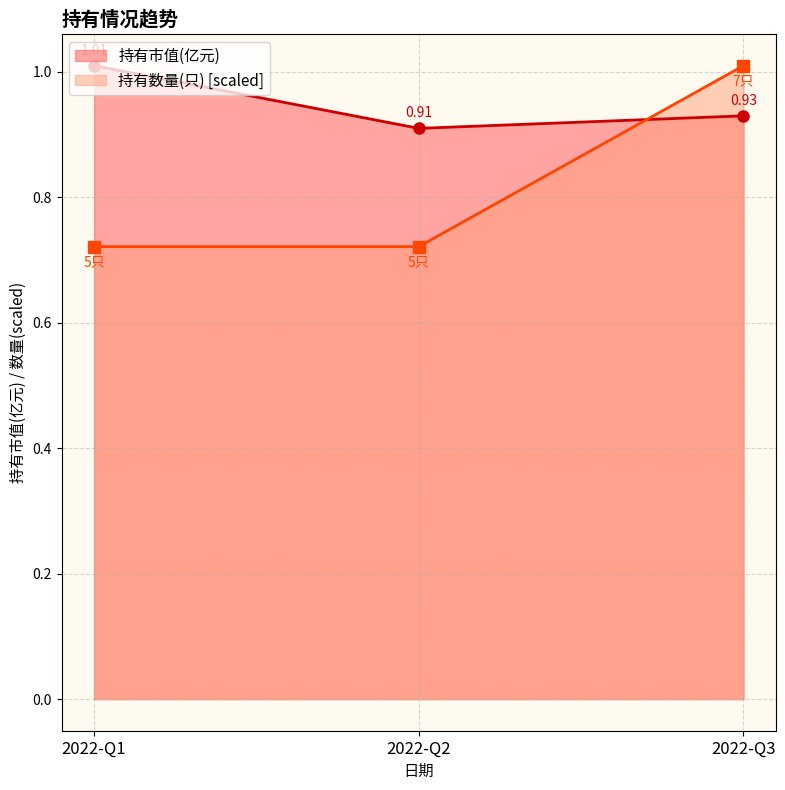

Reading right to left, list all the values displayed in this chart.

持有市值(亿元): 0.9	0.9	1.0
持有数量(只): 1.0	0.7	0.7